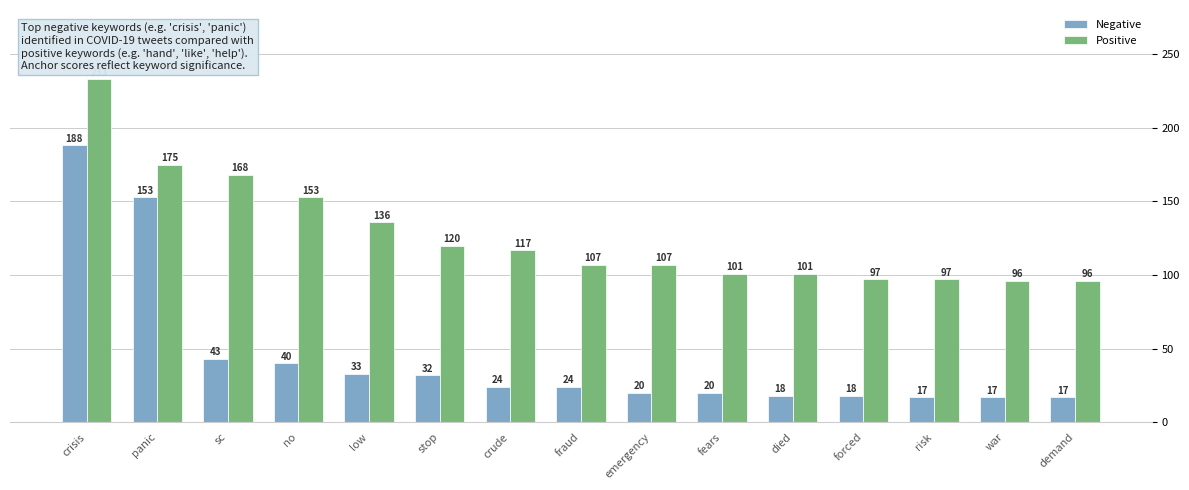

What is the sum of the Negative values at war and risk?

34